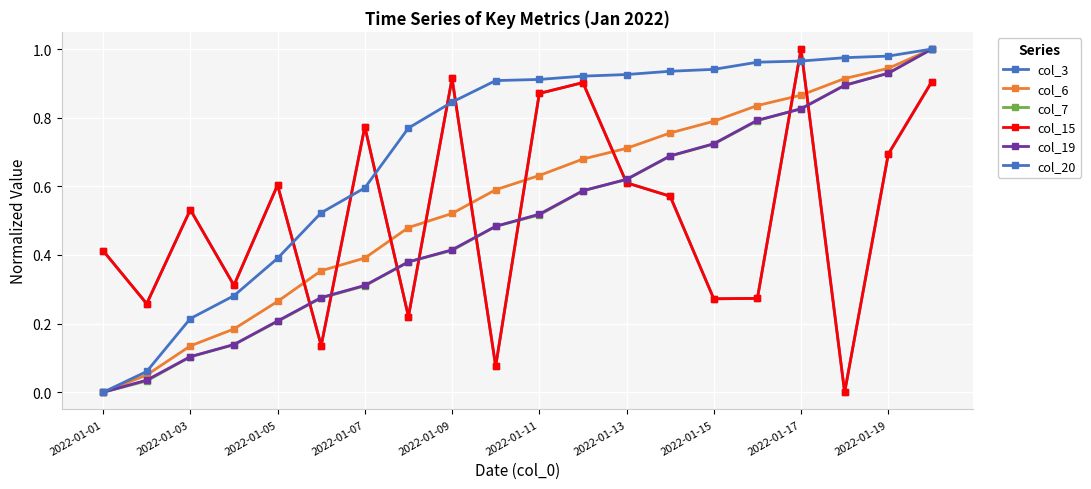

Does the chart have visible grid lines?

Yes